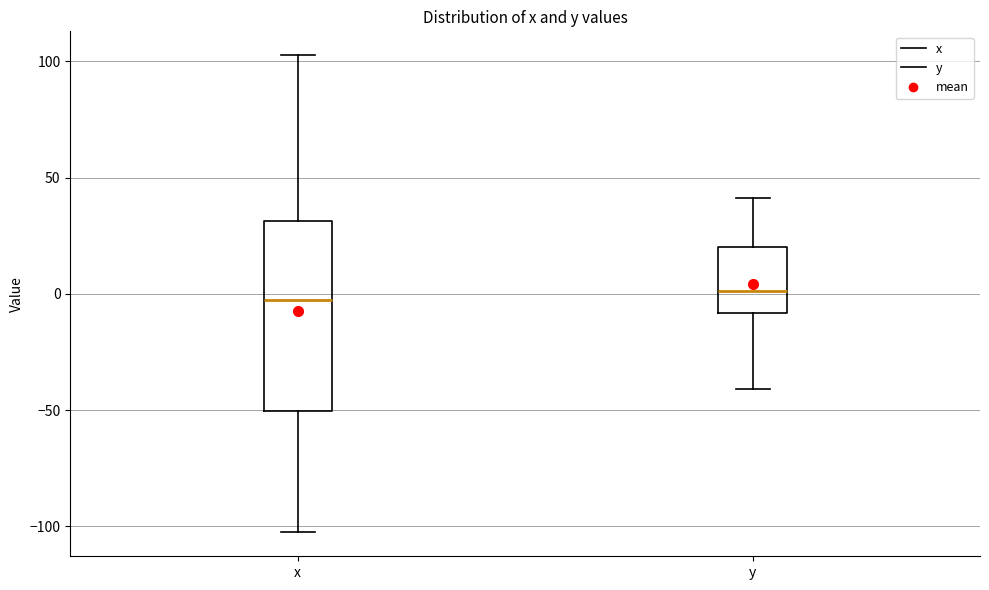

Reading left to right, transcribe this box plot: for each box, give where its median line is, the range the box spans, and where its two whiskers end, as read against the y-axis. The values are not printed on the chart, so give them approximately, as read against the axis.

x: median 0, box -50 to 30, whiskers -105 to 105
y: median 0, box -10 to 20, whiskers -40 to 40